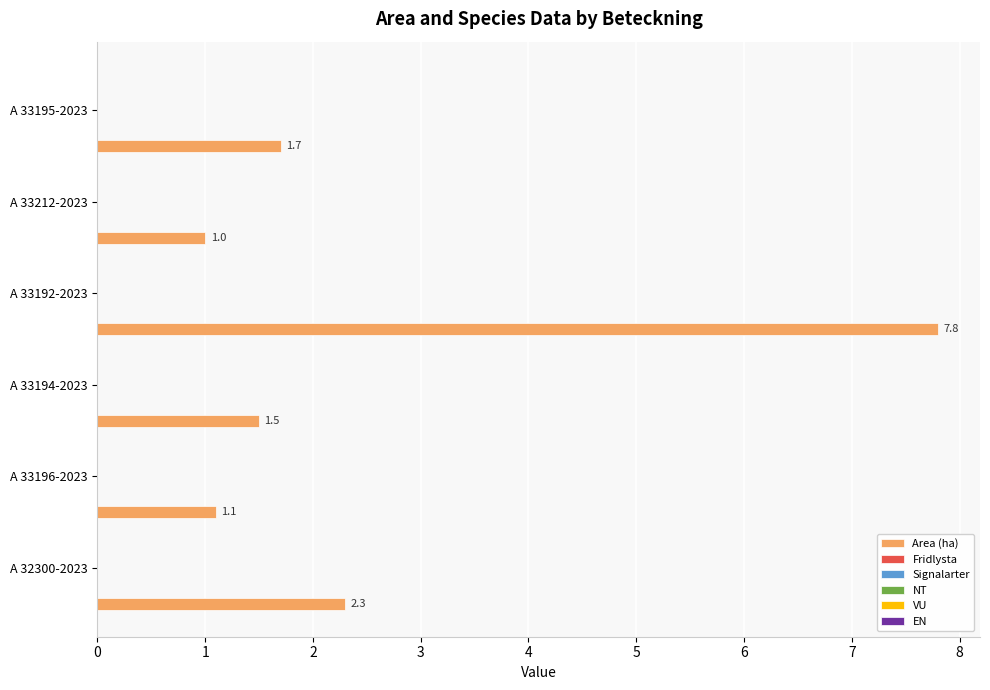

What is the maximum value shown in the chart?

7.8